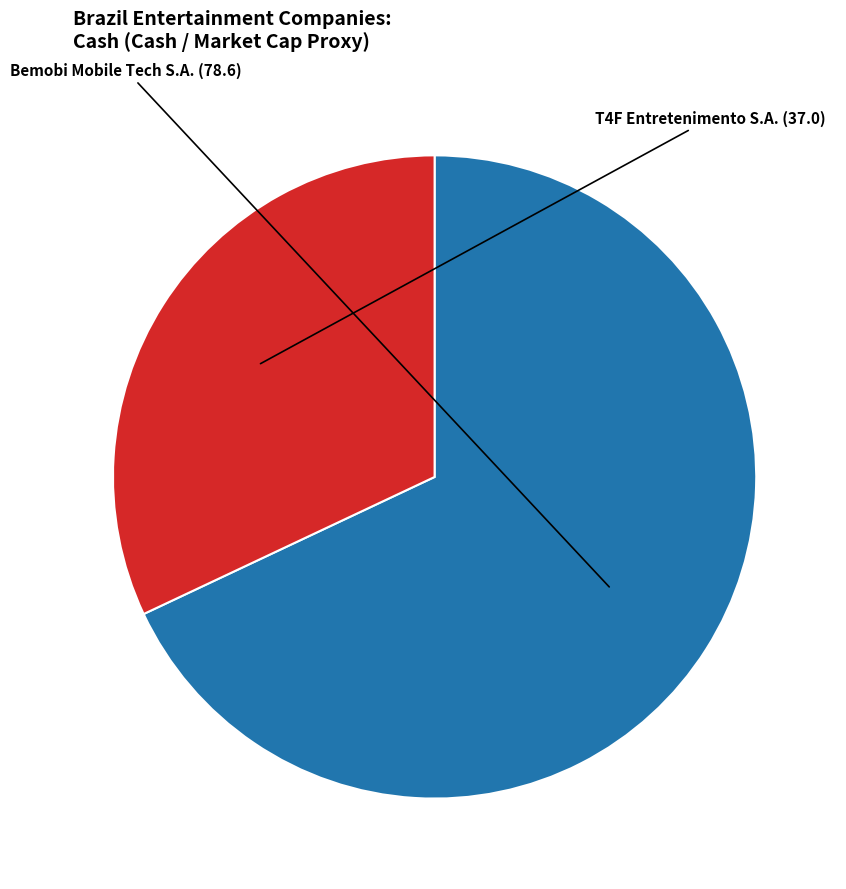

Is there a majority slice in this chart?

Yes